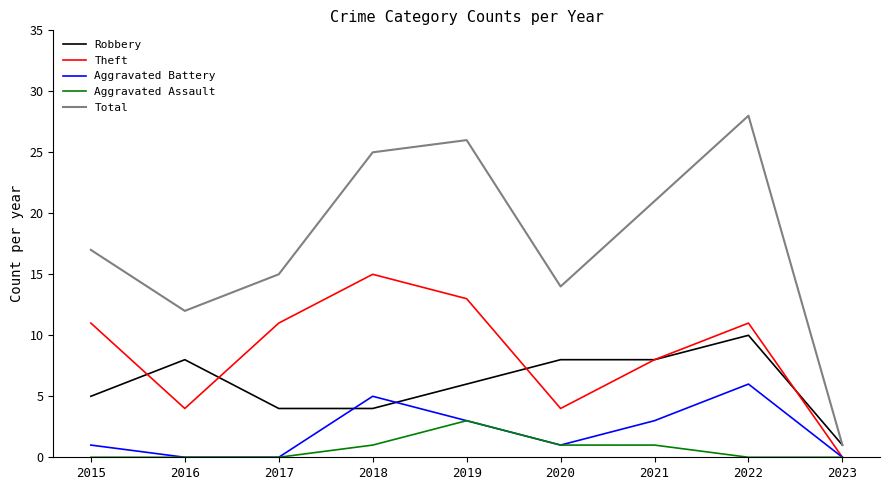

Reading left to right, extract all data points from this chart.

Robbery: 2015=5	2016=8	2017=4	2018=4	2019=6	2020=8	2021=8	2022=10	2023=1
Theft: 2015=11	2016=4	2017=11	2018=15	2019=13	2020=4	2021=8	2022=11	2023=0
Aggravated Battery: 2015=1	2016=0	2017=0	2018=5	2019=3	2020=1	2021=3	2022=6	2023=0
Aggravated Assault: 2015=0	2016=0	2017=0	2018=1	2019=3	2020=1	2021=1	2022=0	2023=0
Total: 2015=17	2016=12	2017=15	2018=25	2019=26	2020=14	2021=21	2022=28	2023=1